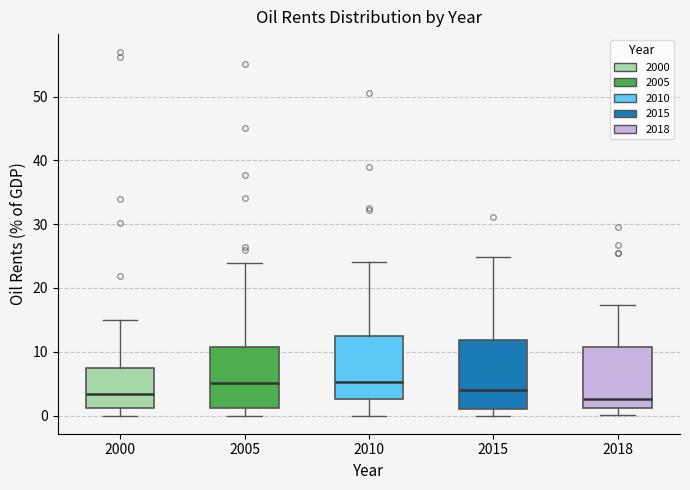

Reading left to right, read every box against the y-axis: the position of its median line, the range the box covers, and the ends of its whiskers. The values are not printed on the chart, so give them approximately, as read against the axis.

2000: median 3, box 1 to 7, whiskers 0 to 15
2005: median 5, box 1 to 11, whiskers 0 to 24
2010: median 5, box 3 to 13, whiskers 0 to 24
2015: median 4, box 1 to 12, whiskers 0 to 25
2018: median 3, box 1 to 11, whiskers 0 to 17